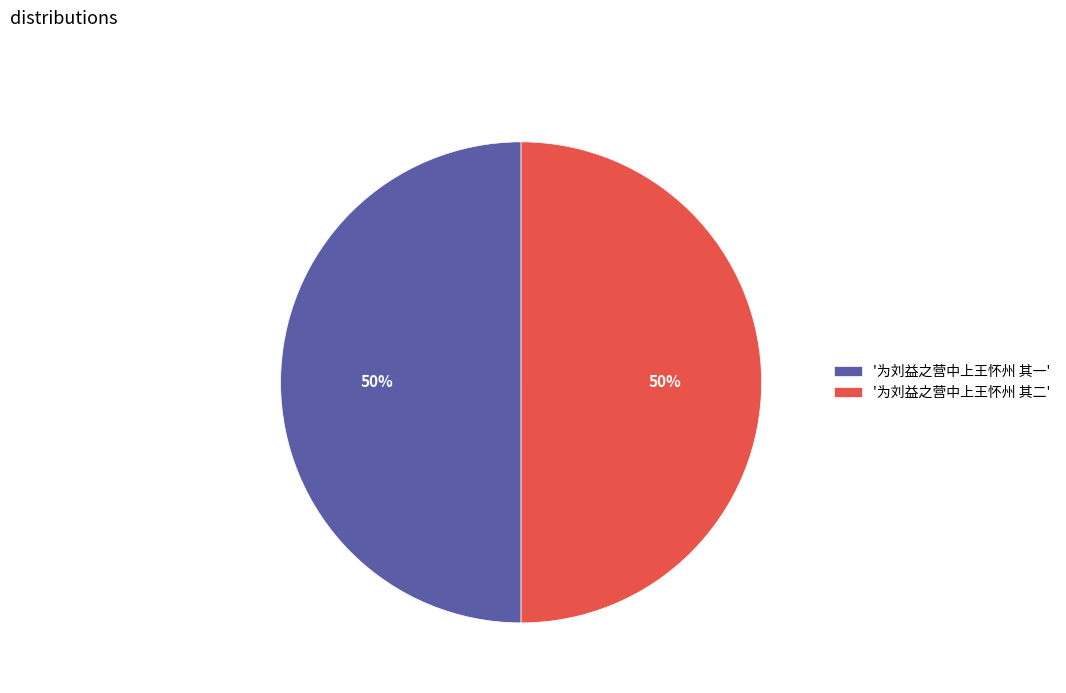

Approximately how many times larger is the value at '为刘益之营中上王怀州 其二' compared to '为刘益之营中上王怀州 其一'?

1.0